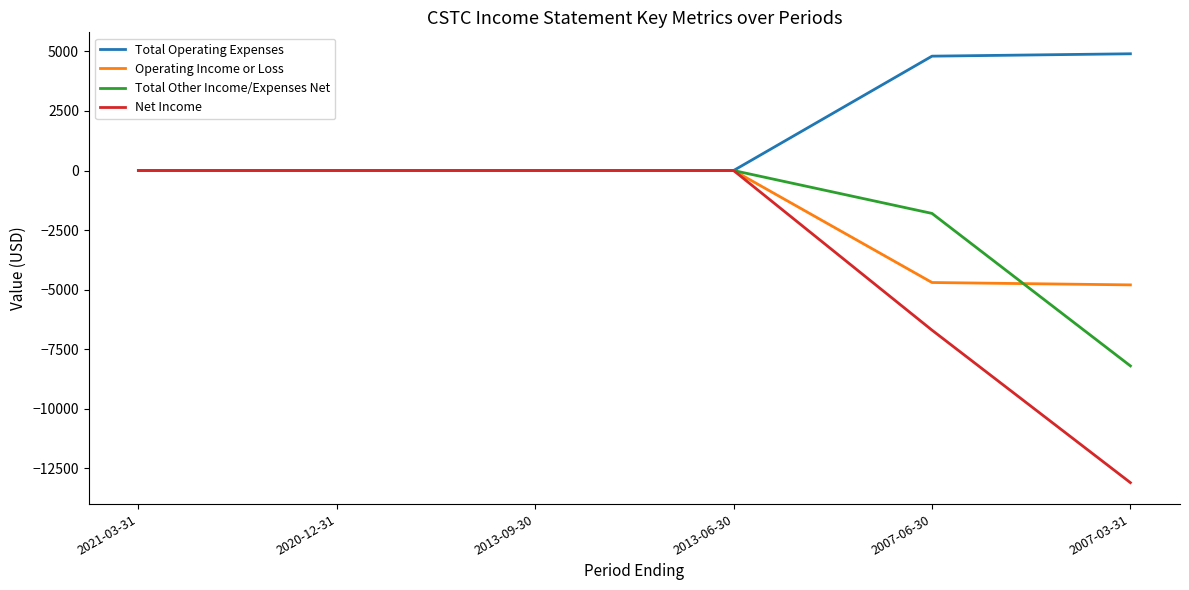

At 2007-06-30, list the series in order from largest to smallest.

Total Operating Expenses, Total Other Income/Expenses Net, Operating Income or Loss, Net Income